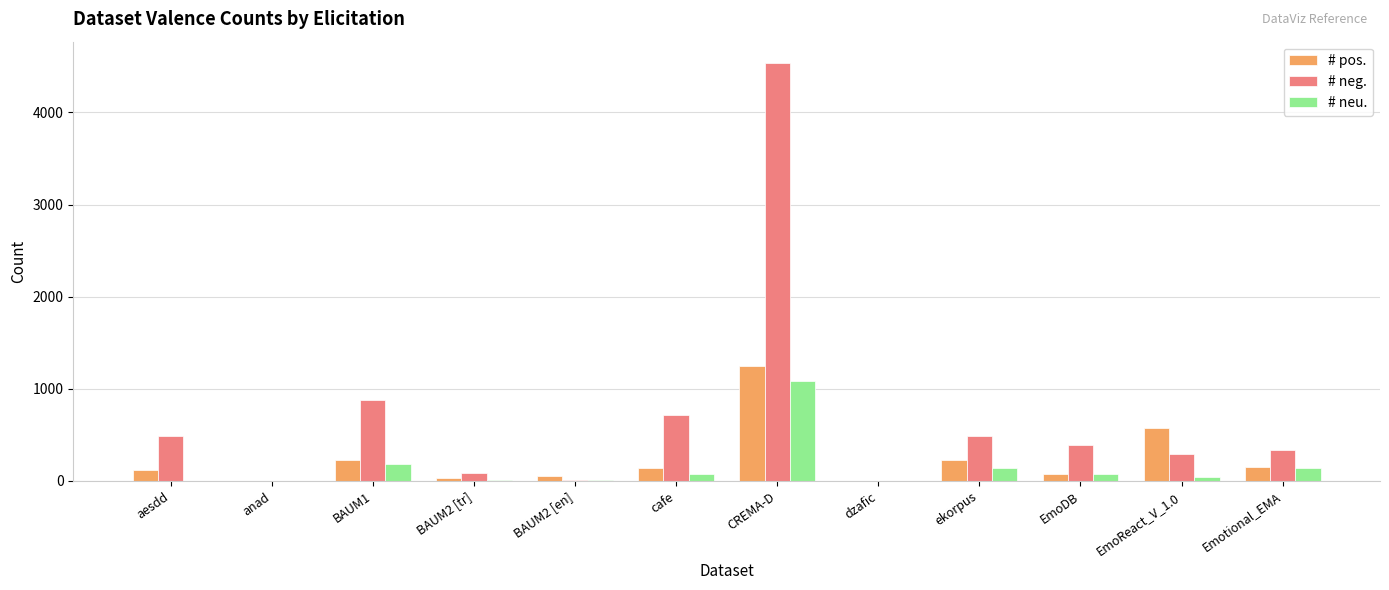

Which category has the highest value in the # neu. series?

CREMA-D